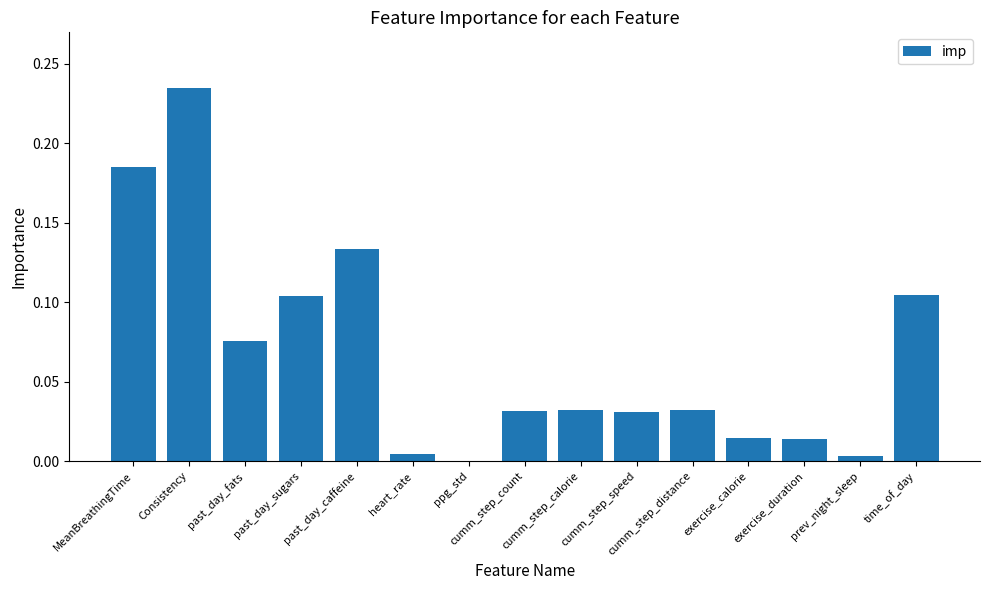

What is the sum of all values?

1.0